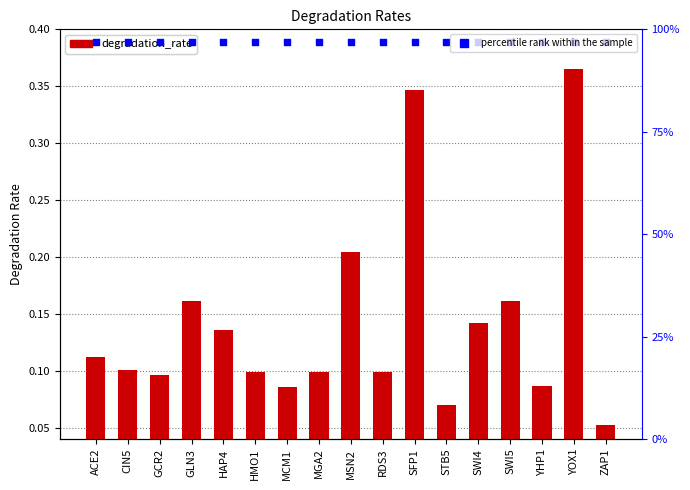

At which category is the sum across all series the highest?

YOX1